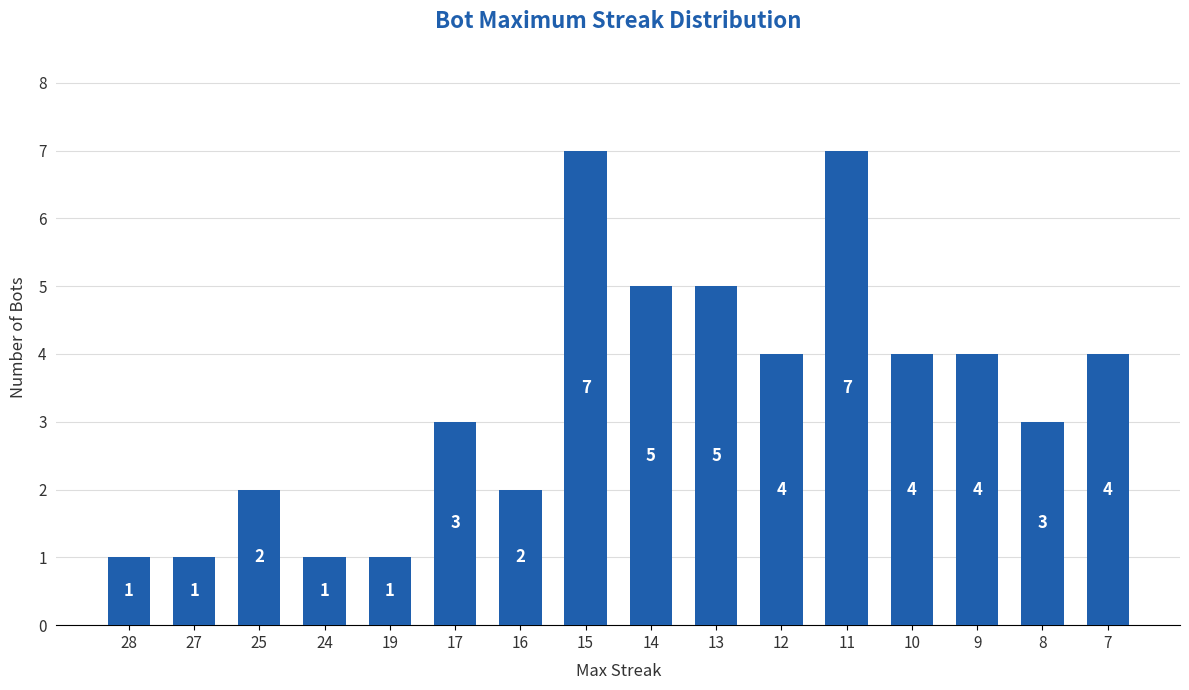

Reading right to left, list all the values displayed in this chart.

7=4	8=3	9=4	10=4	11=7	12=4	13=5	14=5	15=7	16=2	17=3	19=1	24=1	25=2	27=1	28=1